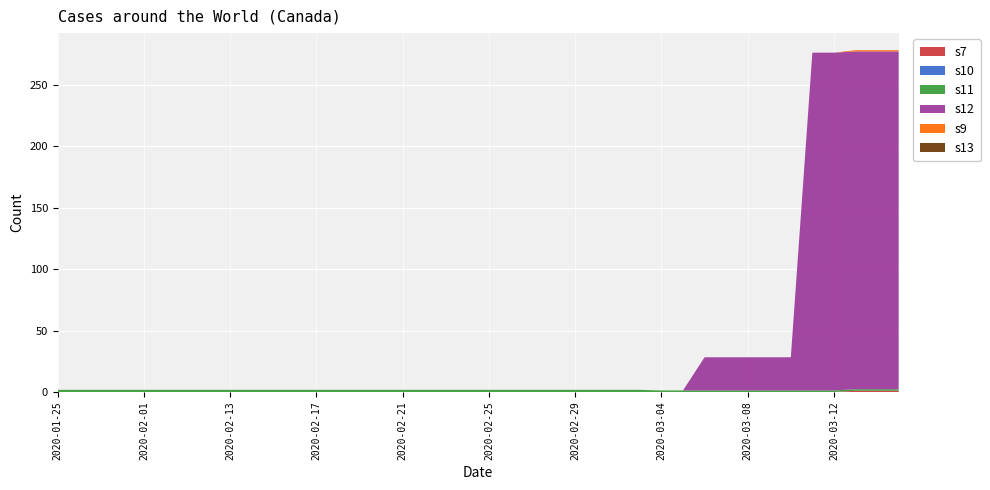

Reading left to right, transcribe all the data shown in this chart.

s7: 2020-01-25=0.0	2020-01-27=0.0	2020-01-28=0.0	2020-01-31=0.0	2020-02-01=0.0	2020-02-04=0.0	2020-02-06=0.0	2020-02-12=0.0	2020-02-13=0.0	2020-02-14=0.0	2020-02-15=0.0	2020-02-16=0.0	2020-02-17=0.0	2020-02-18=0.0	2020-02-19=0.0	2020-02-20=0.0	2020-02-21=0.0	2020-02-22=0.0	2020-02-23=0.0	2020-02-24=0.0	2020-02-25=0.0	2020-02-26=0.0	2020-02-27=0.0	2020-02-28=0.0	2020-02-29=0.0	2020-03-01=0.0	2020-03-02=0.0	2020-03-03=0.0	2020-03-04=0.0	2020-03-05=0.0	2020-03-06=0.0	2020-03-07=0.0	2020-03-08=0.0	2020-03-09=0.0	2020-03-10=0.0	2020-03-11=0.0	2020-03-12=0.0	2020-03-13=1.0	2020-03-14=1.0	2020-03-15=1.0
s10: 2020-01-25=0.0	2020-01-27=0.0	2020-01-28=0.0	2020-01-31=0.0	2020-02-01=0.0	2020-02-04=0.0	2020-02-06=0.0	2020-02-12=0.0	2020-02-13=0.0	2020-02-14=0.0	2020-02-15=0.0	2020-02-16=0.0	2020-02-17=0.0	2020-02-18=0.0	2020-02-19=0.0	2020-02-20=0.0	2020-02-21=0.0	2020-02-22=0.0	2020-02-23=0.0	2020-02-24=0.0	2020-02-25=0.0	2020-02-26=0.0	2020-02-27=0.0	2020-02-28=0.0	2020-02-29=0.0	2020-03-01=0.0	2020-03-02=0.0	2020-03-03=0.0	2020-03-04=0.0	2020-03-05=0.0	2020-03-06=0.0	2020-03-07=0.0	2020-03-08=0.0	2020-03-09=0.0	2020-03-10=0.0	2020-03-11=0.0	2020-03-12=0.0	2020-03-13=0.0	2020-03-14=0.0	2020-03-15=0.0
s11: 2020-01-25=1.8	2020-01-27=1.8	2020-01-28=1.8	2020-01-31=1.8	2020-02-01=1.8	2020-02-04=1.8	2020-02-06=1.8	2020-02-12=1.8	2020-02-13=1.8	2020-02-14=1.8	2020-02-15=1.8	2020-02-16=1.8	2020-02-17=1.8	2020-02-18=1.8	2020-02-19=1.8	2020-02-20=1.8	2020-02-21=1.8	2020-02-22=1.8	2020-02-23=1.8	2020-02-24=1.8	2020-02-25=1.8	2020-02-26=1.8	2020-02-27=1.8	2020-02-28=1.8	2020-02-29=1.8	2020-03-01=1.8	2020-03-02=1.8	2020-03-03=1.8	2020-03-04=1.2	2020-03-05=1.2	2020-03-06=1.2	2020-03-07=1.2	2020-03-08=1.2	2020-03-09=1.2	2020-03-10=1.2	2020-03-11=1.2	2020-03-12=1.2	2020-03-13=1.2	2020-03-14=1.2	2020-03-15=1.2
s12: 2020-01-25=0.0	2020-01-27=0.0	2020-01-28=0.0	2020-01-31=0.0	2020-02-01=0.0	2020-02-04=0.0	2020-02-06=0.0	2020-02-12=0.0	2020-02-13=0.0	2020-02-14=0.0	2020-02-15=0.0	2020-02-16=0.0	2020-02-17=0.0	2020-02-18=0.0	2020-02-19=0.0	2020-02-20=0.0	2020-02-21=0.0	2020-02-22=0.0	2020-02-23=0.0	2020-02-24=0.0	2020-02-25=0.0	2020-02-26=0.0	2020-02-27=0.0	2020-02-28=0.0	2020-02-29=0.0	2020-03-01=0.0	2020-03-02=0.0	2020-03-03=0.0	2020-03-04=0.0	2020-03-05=0.0	2020-03-06=27.0	2020-03-07=27.0	2020-03-08=27.0	2020-03-09=27.0	2020-03-10=27.0	2020-03-11=275.0	2020-03-12=275.0	2020-03-13=275.0	2020-03-14=275.0	2020-03-15=275.0
s9: 2020-01-25=0.0	2020-01-27=0.0	2020-01-28=0.0	2020-01-31=0.0	2020-02-01=0.0	2020-02-04=0.0	2020-02-06=0.0	2020-02-12=0.0	2020-02-13=0.0	2020-02-14=0.0	2020-02-15=0.0	2020-02-16=0.0	2020-02-17=0.0	2020-02-18=0.0	2020-02-19=0.0	2020-02-20=0.0	2020-02-21=0.0	2020-02-22=0.0	2020-02-23=0.0	2020-02-24=0.0	2020-02-25=0.0	2020-02-26=0.0	2020-02-27=0.0	2020-02-28=0.0	2020-02-29=0.0	2020-03-01=0.0	2020-03-02=0.0	2020-03-03=0.0	2020-03-04=0.0	2020-03-05=0.0	2020-03-06=0.0	2020-03-07=0.0	2020-03-08=0.0	2020-03-09=0.0	2020-03-10=0.0	2020-03-11=0.0	2020-03-12=0.0	2020-03-13=1.0	2020-03-14=1.0	2020-03-15=1.0
s13: 2020-01-25=0.0	2020-01-27=0.0	2020-01-28=0.0	2020-01-31=0.0	2020-02-01=0.0	2020-02-04=0.0	2020-02-06=0.0	2020-02-12=0.0	2020-02-13=0.0	2020-02-14=0.0	2020-02-15=0.0	2020-02-16=0.0	2020-02-17=0.0	2020-02-18=0.0	2020-02-19=0.0	2020-02-20=0.0	2020-02-21=0.0	2020-02-22=0.0	2020-02-23=0.0	2020-02-24=0.0	2020-02-25=0.0	2020-02-26=0.0	2020-02-27=0.0	2020-02-28=0.0	2020-02-29=0.0	2020-03-01=0.0	2020-03-02=0.0	2020-03-03=0.0	2020-03-04=0.0	2020-03-05=0.0	2020-03-06=0.0	2020-03-07=0.0	2020-03-08=0.0	2020-03-09=0.0	2020-03-10=0.0	2020-03-11=0.0	2020-03-12=0.0	2020-03-13=0.0	2020-03-14=0.0	2020-03-15=0.0